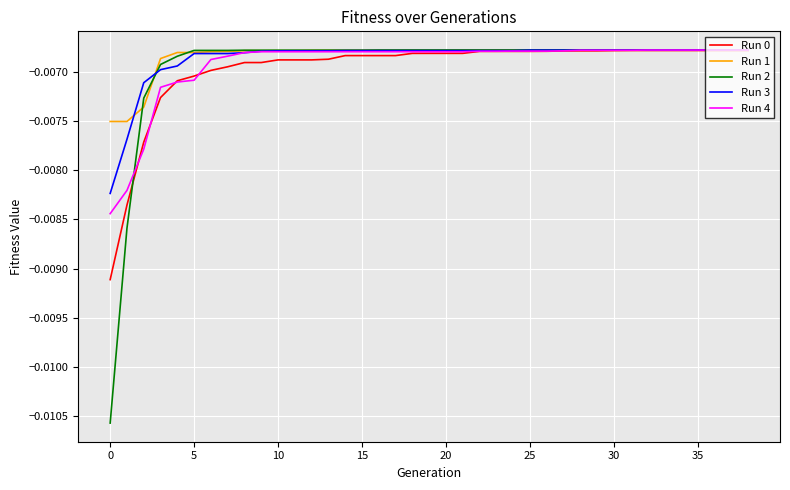

Which series has the largest range (max minus min)?

Run 2